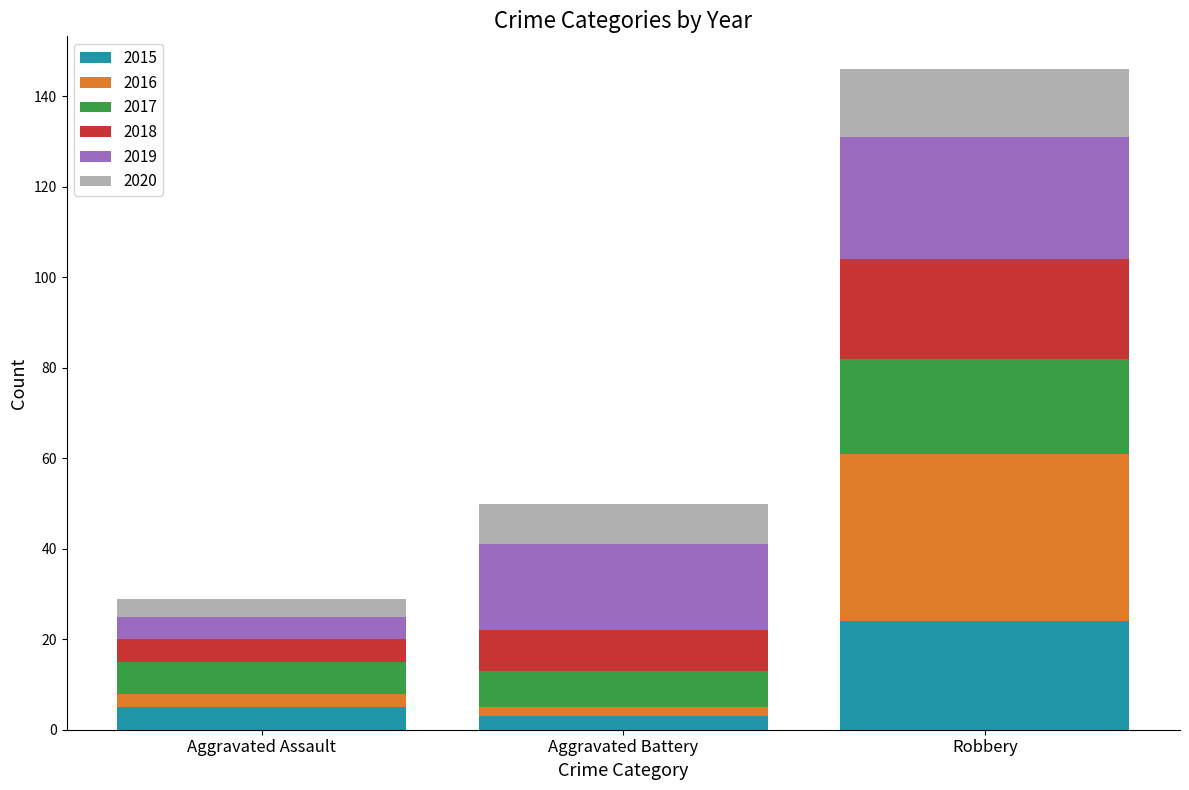

At which category is the sum across all series the highest?

Robbery